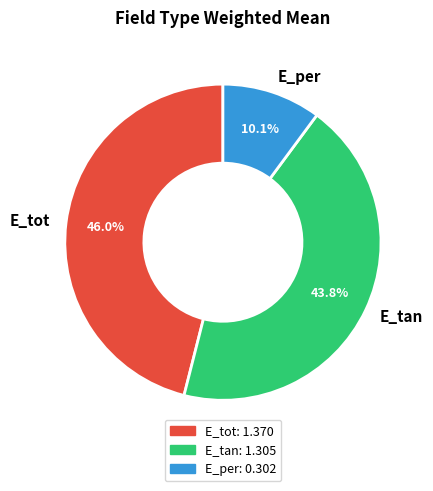

Rank the categories by value from lowest to highest.

E_per, E_tan, E_tot